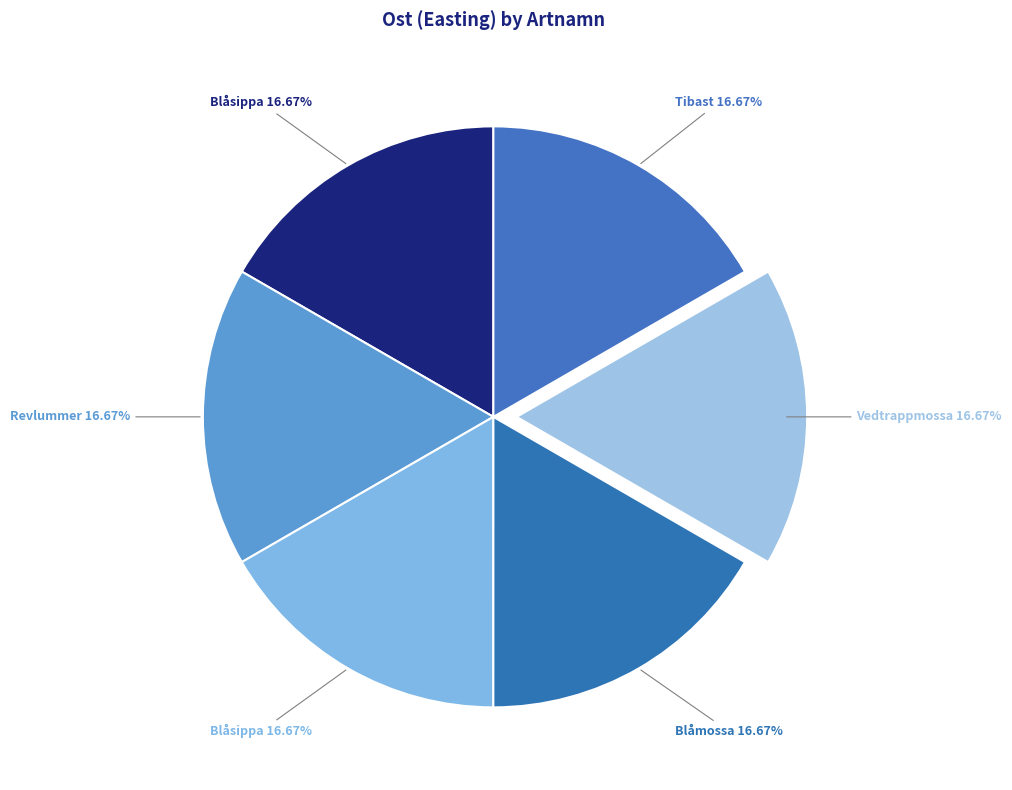

How many segments does this pie chart have?

6